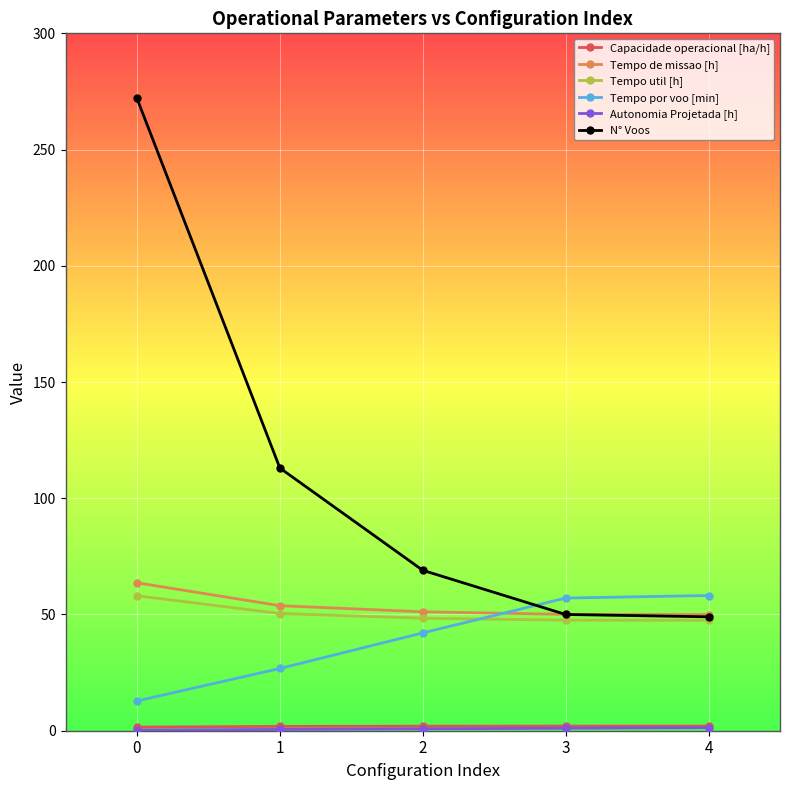

Which series ends up on top after the final intersection of Tempo util [h] and Tempo por voo [min]?

Tempo por voo [min]